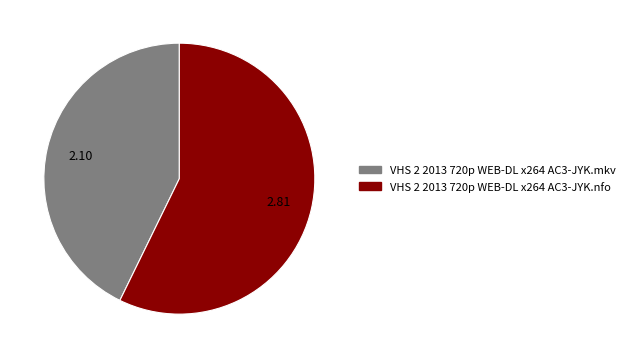

Does VHS 2 2013 720p WEB-DL x264 AC3-JYK.nfo account for over 50% of the chart?

Yes